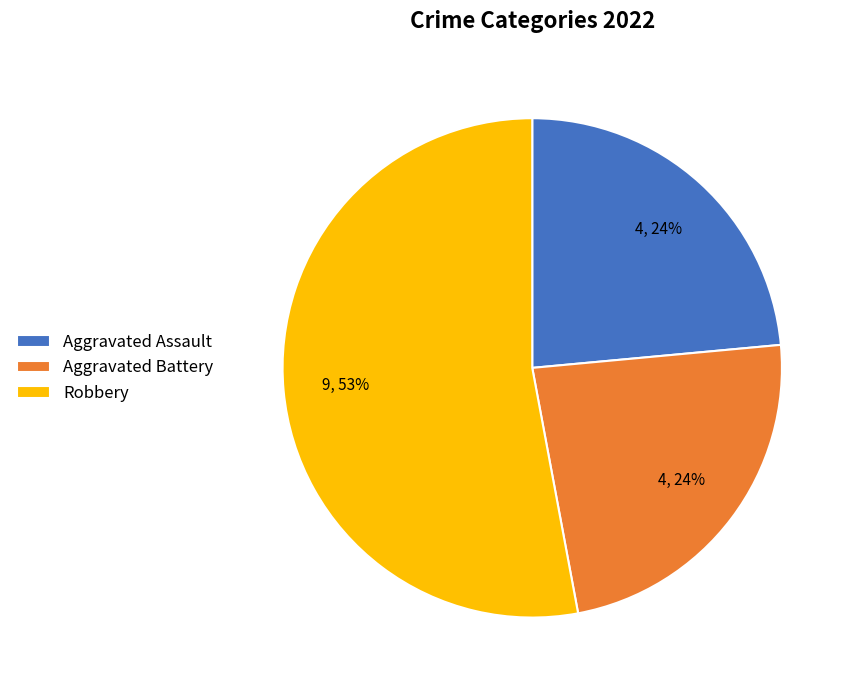

Is Aggravated Assault the majority of the pie?

No